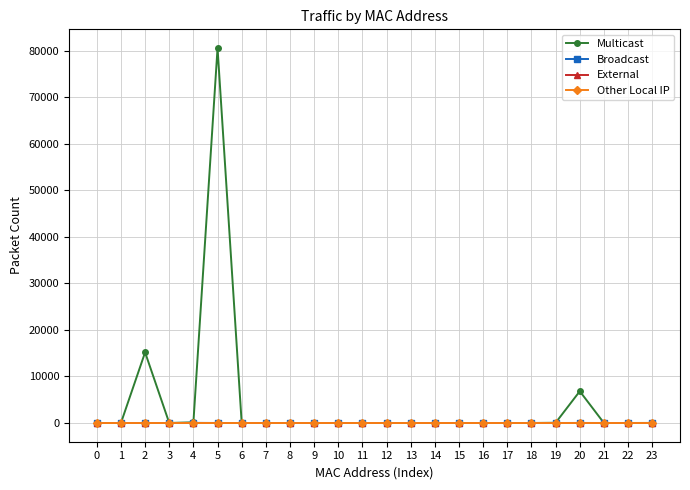

Which series has the largest total across all categories?

Multicast